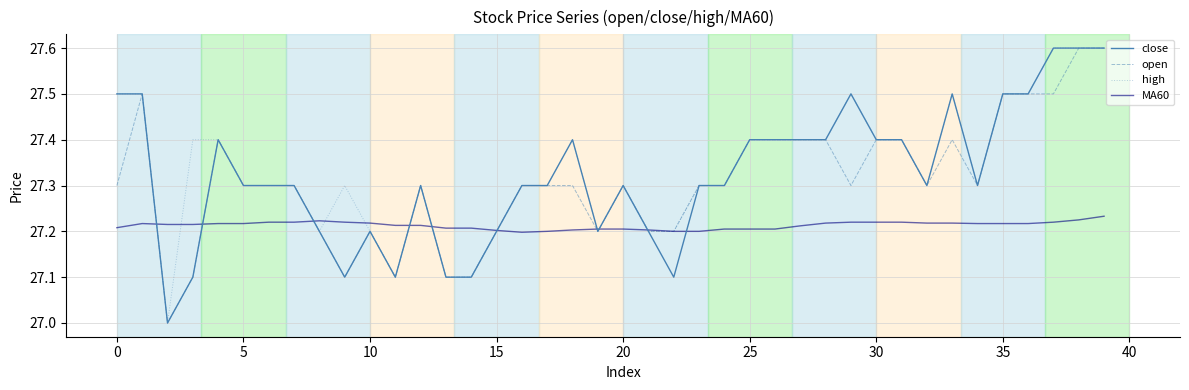

What is the lowest value of the high series?

27.0